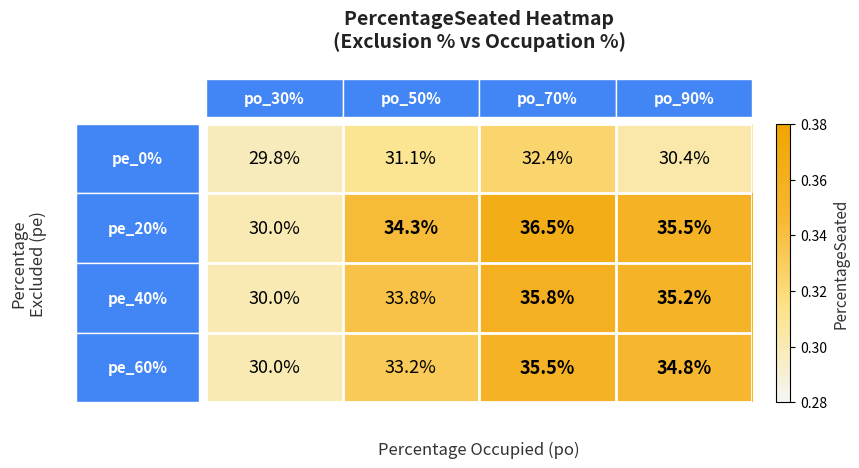

What is the greatest value displayed?

36.5